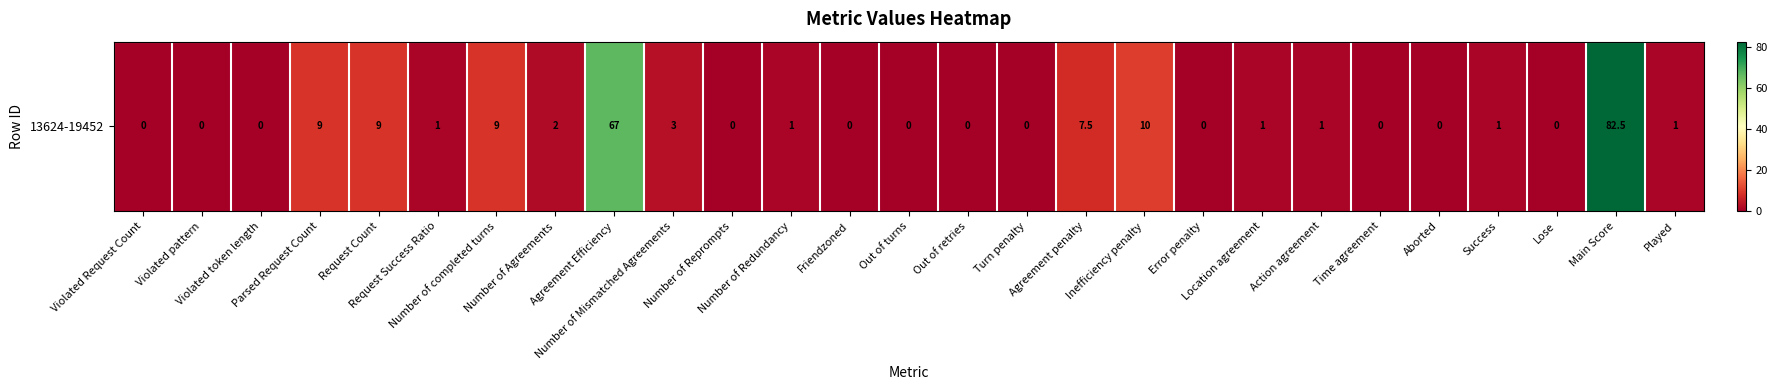

Reading left to right, what are all the values shown in this chart?

Violated Request Count=0.0	Violated pattern=0.0	Violated token length=0.0	Parsed Request Count=9.0	Request Count=9.0	Request Success Ratio=1.0	Number of completed turns=9.0	Number of Agreements=2.0	Agreement Efficiency=67.0	Number of Mismatched Agreements=3.0	Number of Reprompts=0.0	Number of Redundancy=1.0	Friendzoned=0.0	Out of turns=0.0	Out of retries=0.0	Turn penalty=0.0	Agreement penalty=7.5	Inefficiency penalty=10.0	Error penalty=0.0	Location agreement=1.0	Action agreement=1.0	Time agreement=0.0	Aborted=0.0	Success=1.0	Lose=0.0	Main Score=82.5	Played=1.0